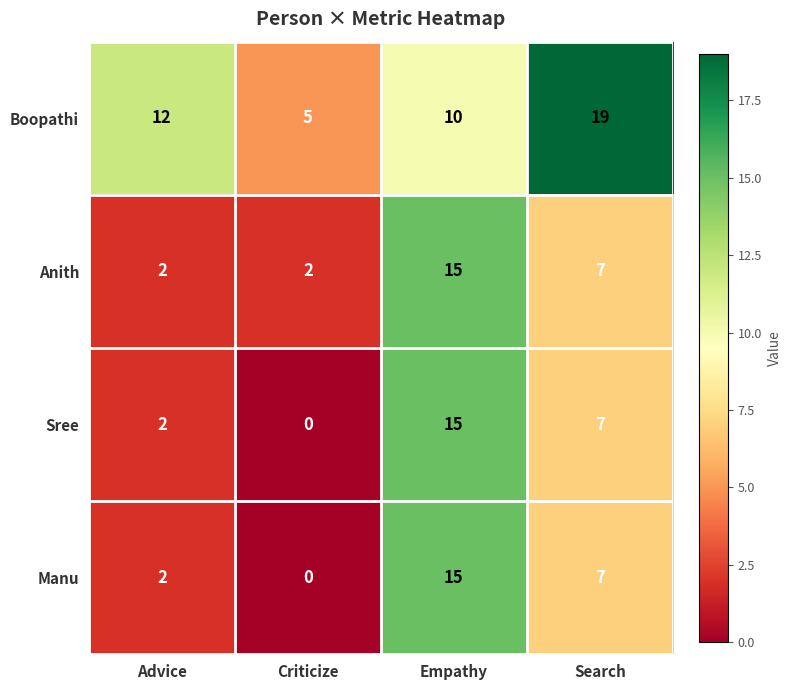

What is the total value across all series at Empathy?

55